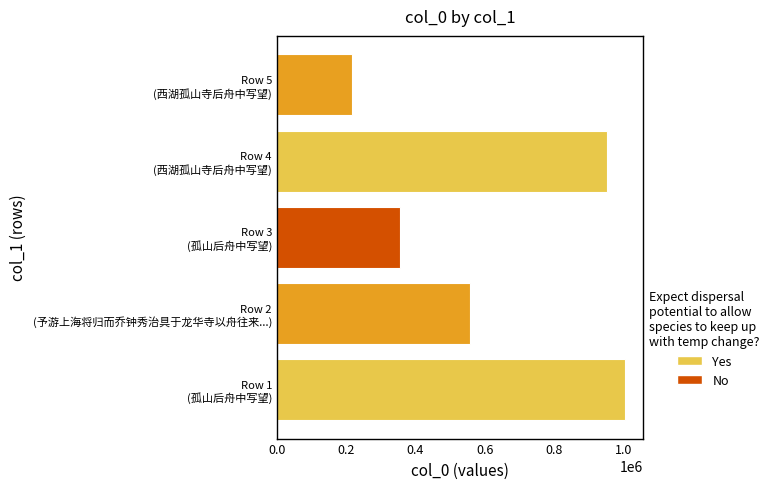

What is the difference between the maximum and minimum values?

788569